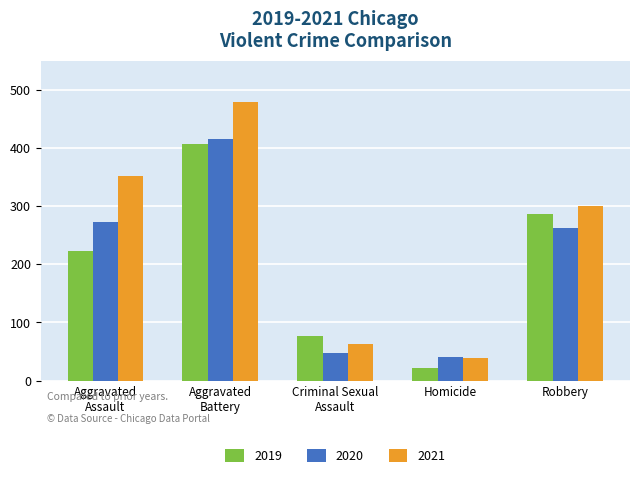

Which series has the largest total across all categories?

2021